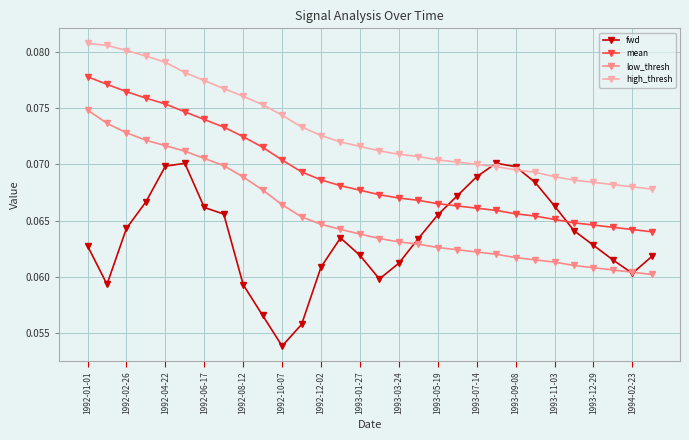

At how many categories does at least one series exceed 0?

30